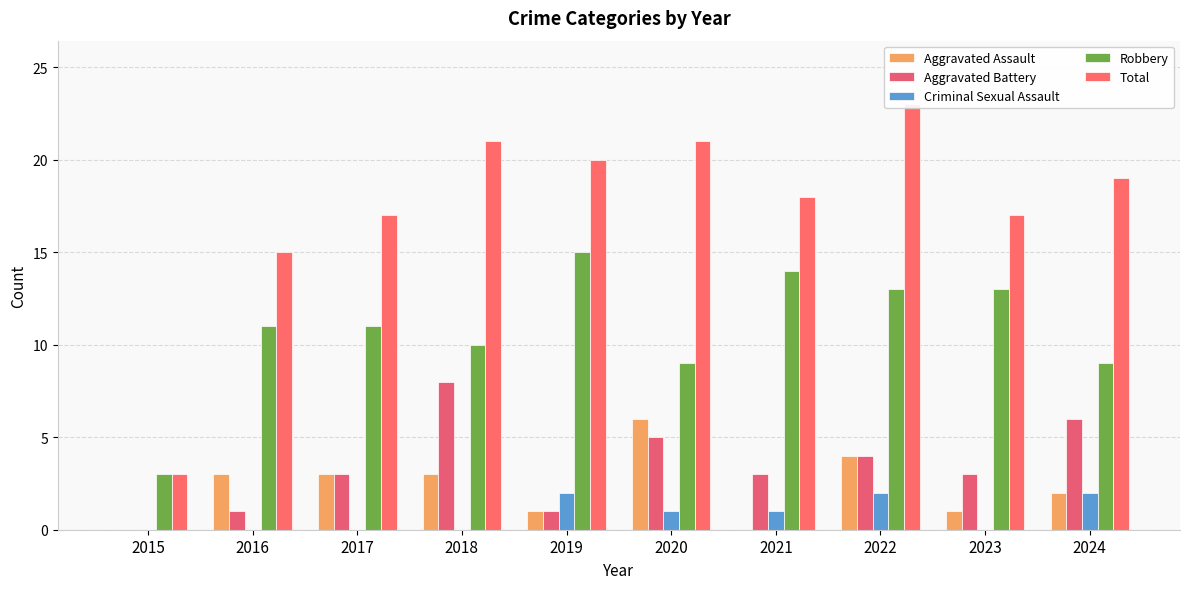

Rank the series at 2021 from highest to lowest value.

Total, Robbery, Aggravated Battery, Criminal Sexual Assault, Aggravated Assault